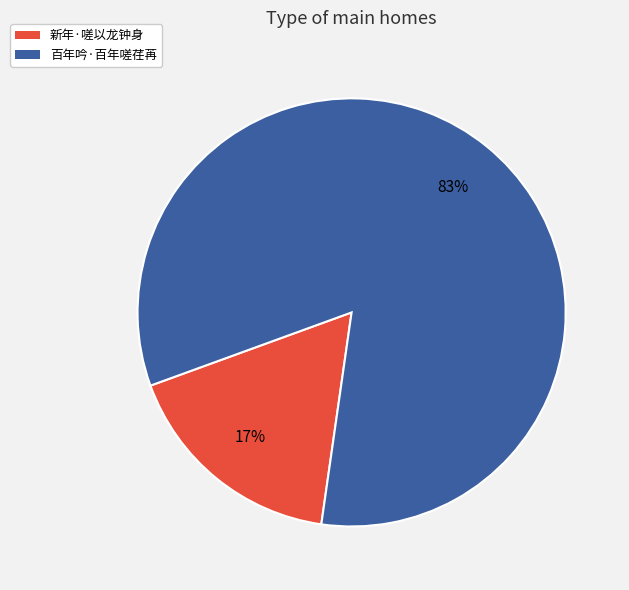

To the nearest percent, what is the average slice percentage?

50%